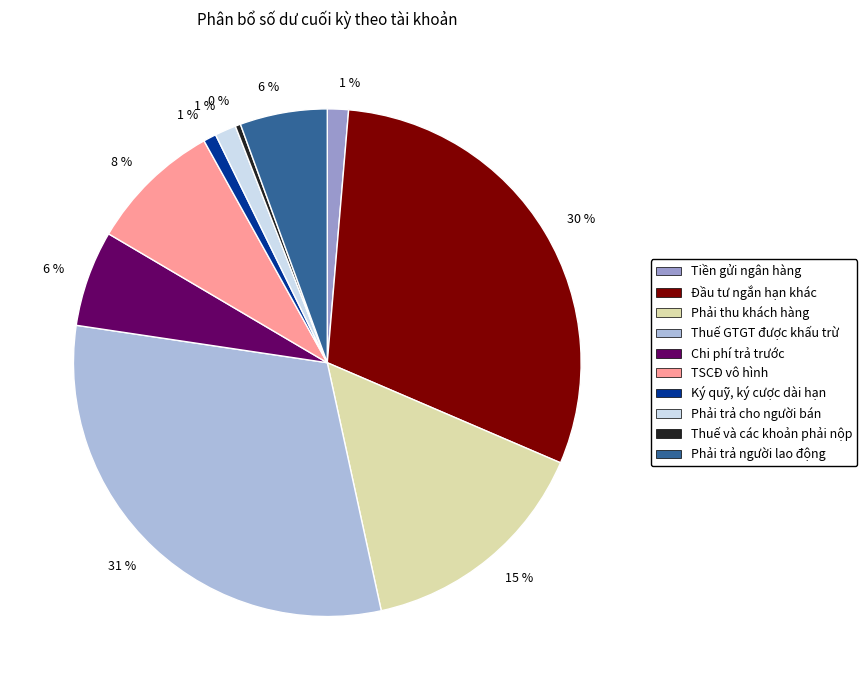

What percentage is the TSCĐ vô hình slice, to the nearest percent?

8%